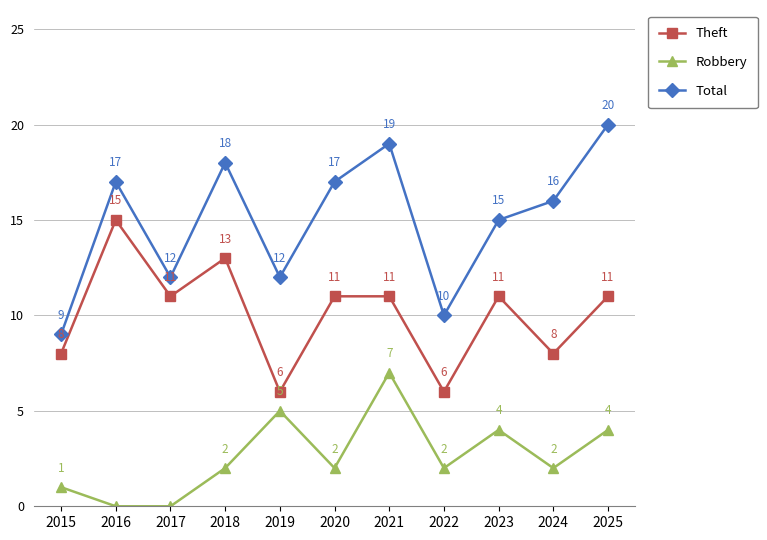

What is the spread (max minus min) of values at 2015?

8